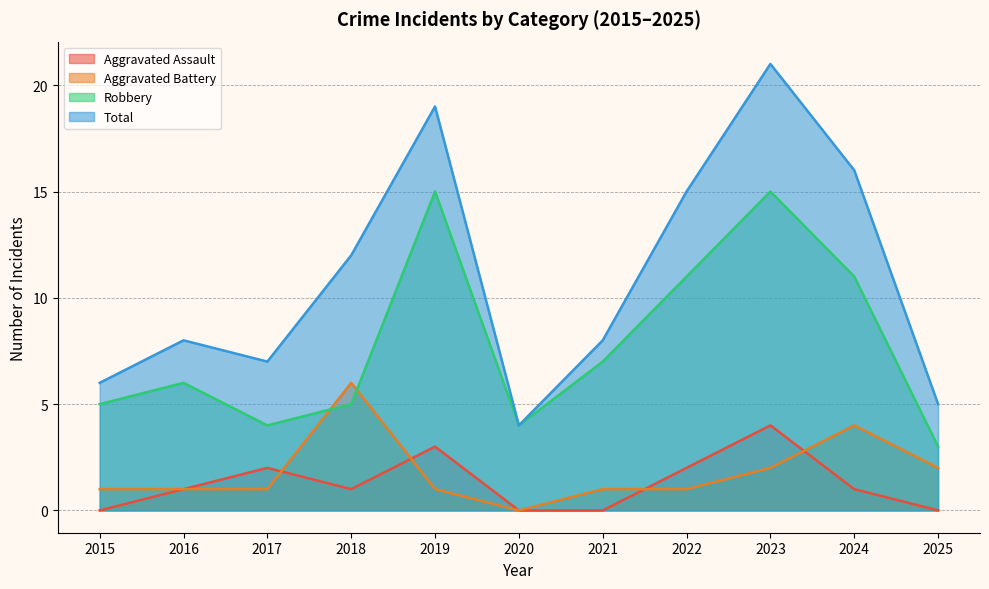

Which series has the largest total across all categories?

Total